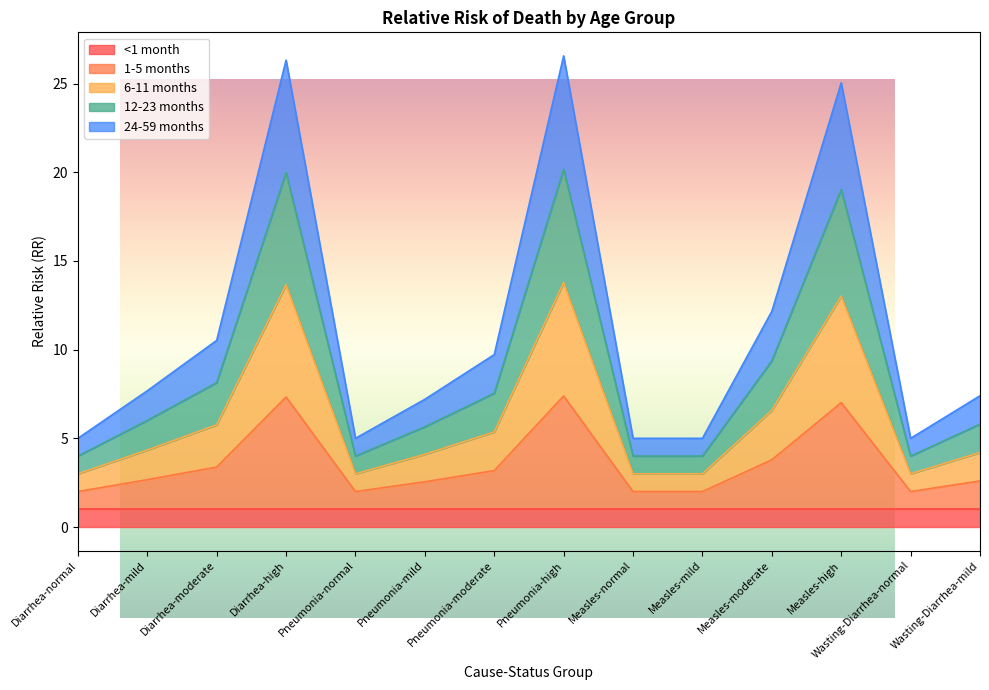

How many interior local valleys does the 12-23 months series have?

2